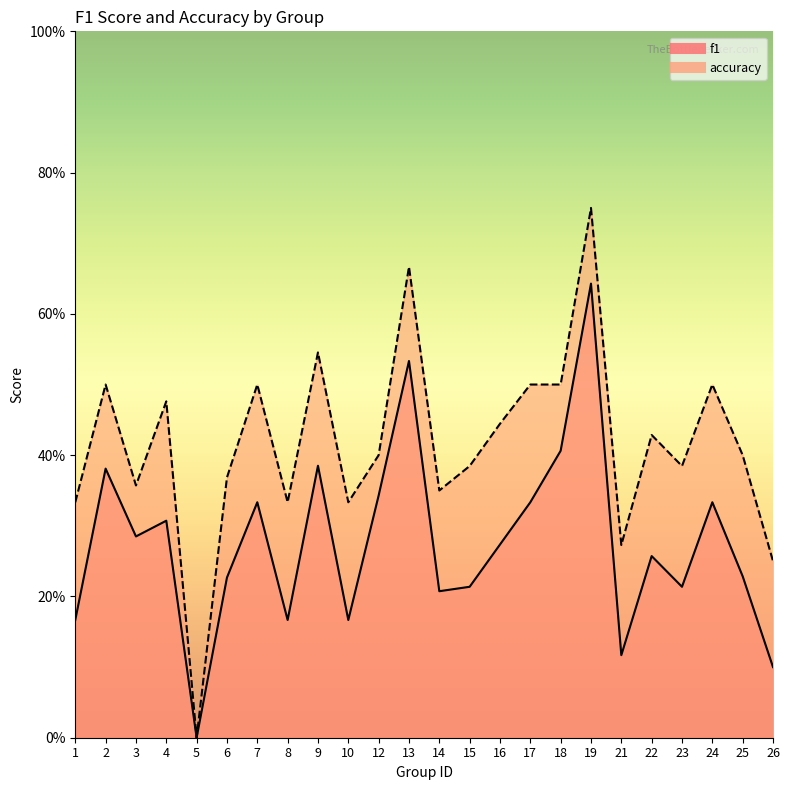

Reading left to right, extract all data points from this chart.

f1: 1=0.2	2=0.4	3=0.3	4=0.3	5=0.0	6=0.2	7=0.3	8=0.2	9=0.4	10=0.2	12=0.3	13=0.5	14=0.2	15=0.2	16=0.3	17=0.3	18=0.4	19=0.6	21=0.1	22=0.3	23=0.2	24=0.3	25=0.2	26=0.1
accuracy: 1=0.3	2=0.5	3=0.4	4=0.5	5=0.0	6=0.4	7=0.5	8=0.3	9=0.5	10=0.3	12=0.4	13=0.7	14=0.3	15=0.4	16=0.4	17=0.5	18=0.5	19=0.8	21=0.3	22=0.4	23=0.4	24=0.5	25=0.4	26=0.2